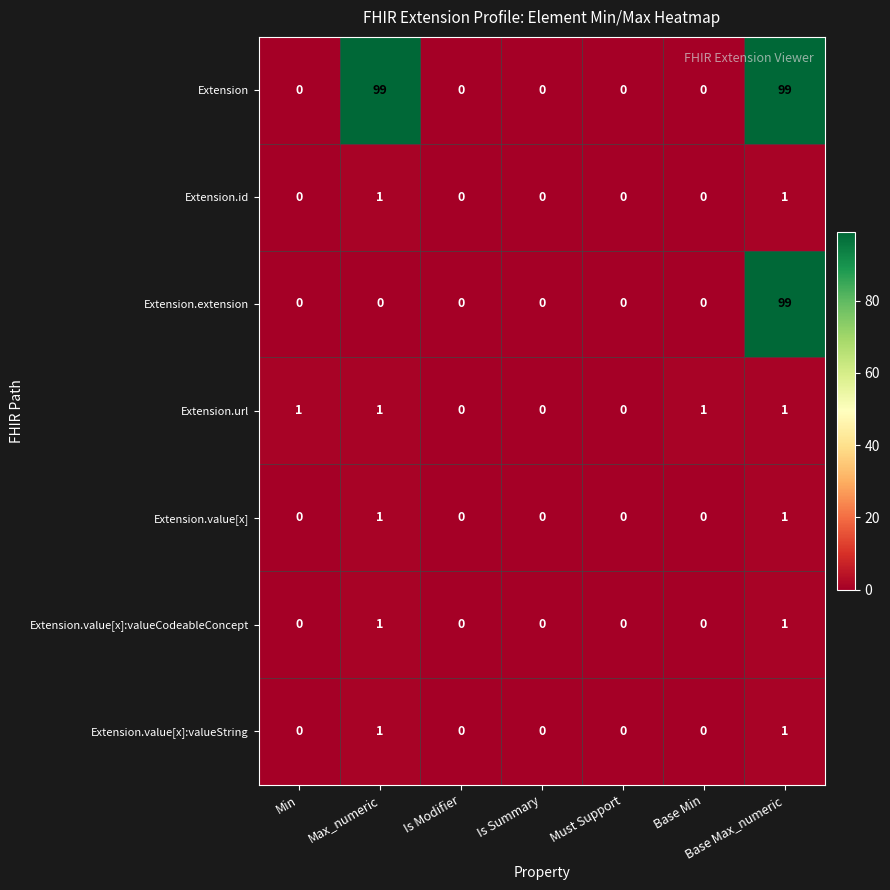

What is the difference between the maximum and second lowest values in the Extension.extension series?

99